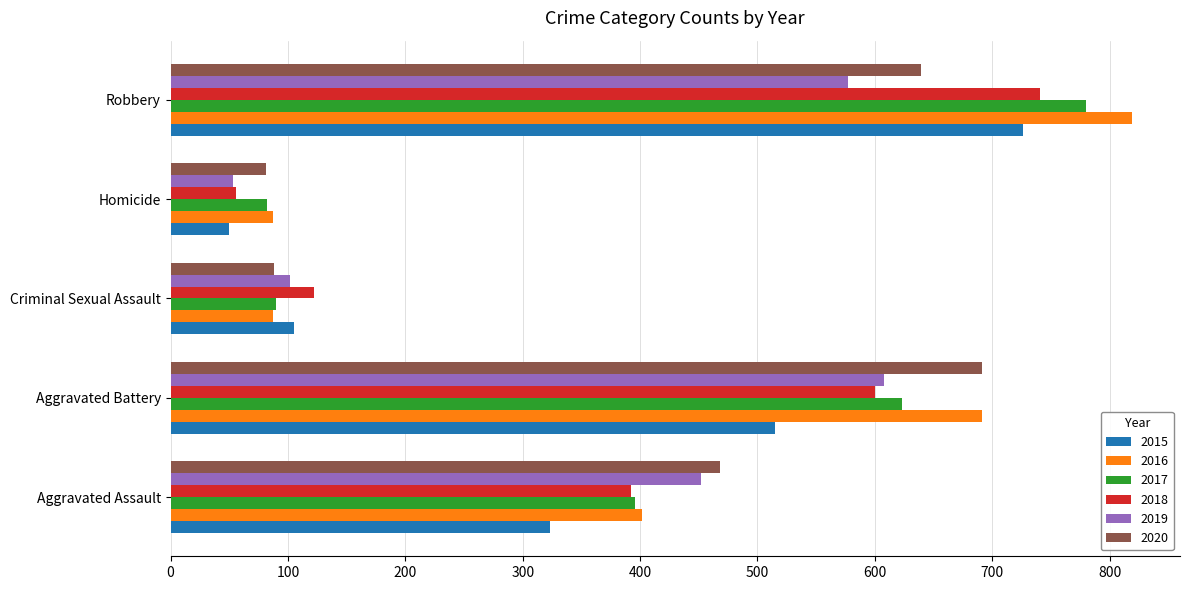

List the series in order of their peak value, lowest first.

2019, 2020, 2015, 2018, 2017, 2016